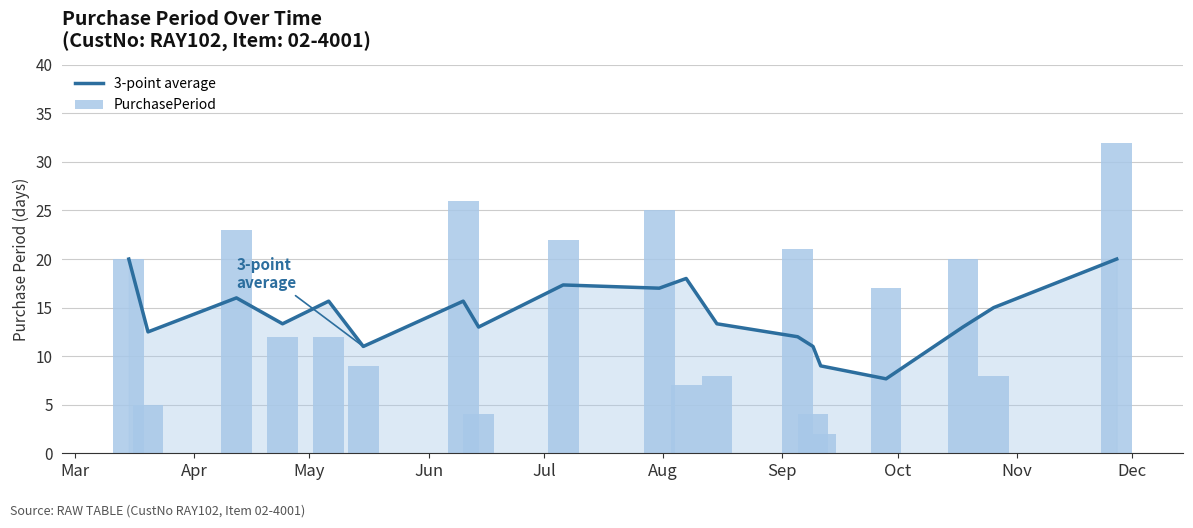

Are the bars grouped side by side (vs. stacked)?

Yes